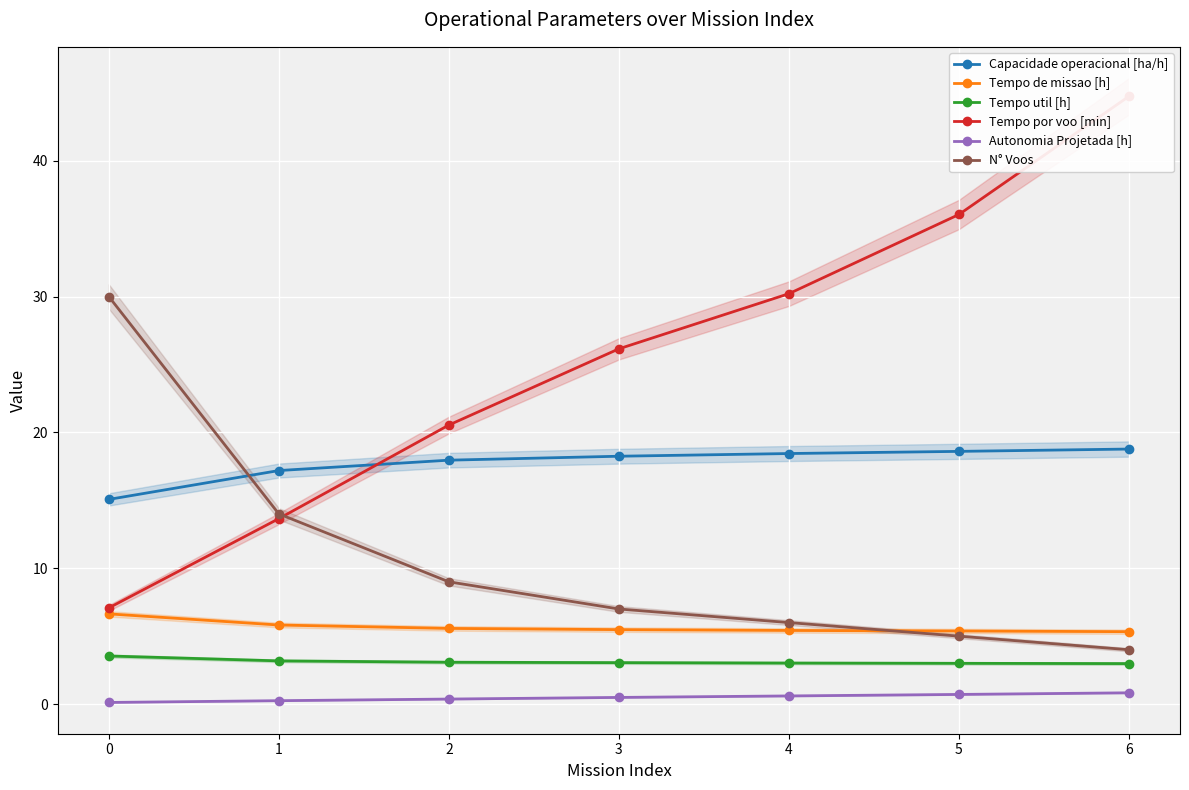

What is the greatest value displayed?

44.7